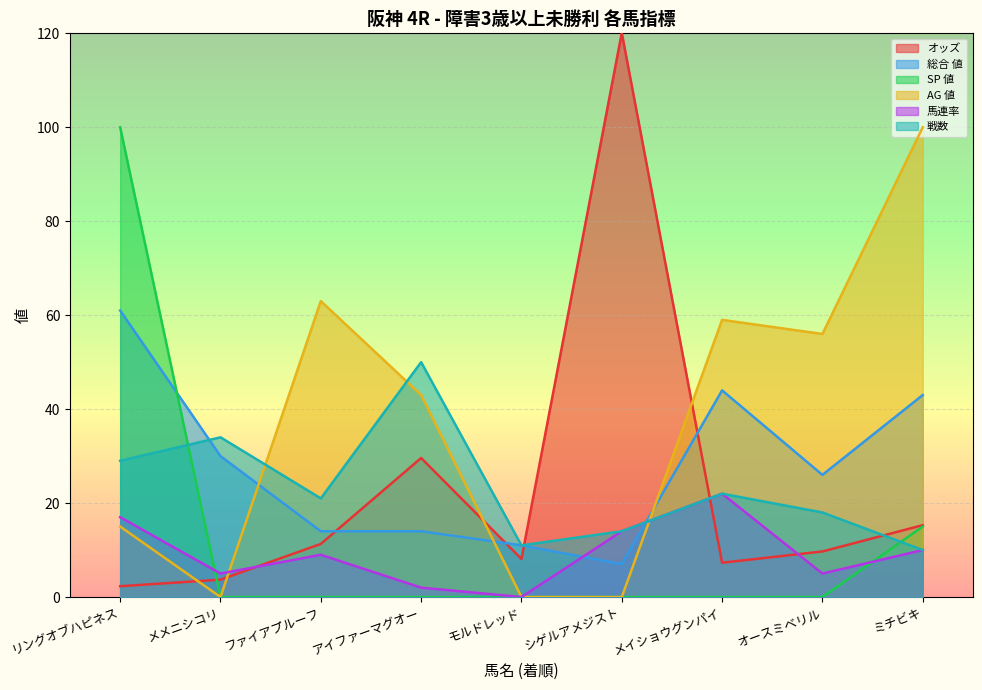

What is the label of the 6th point from the left?

シゲルアメジスト